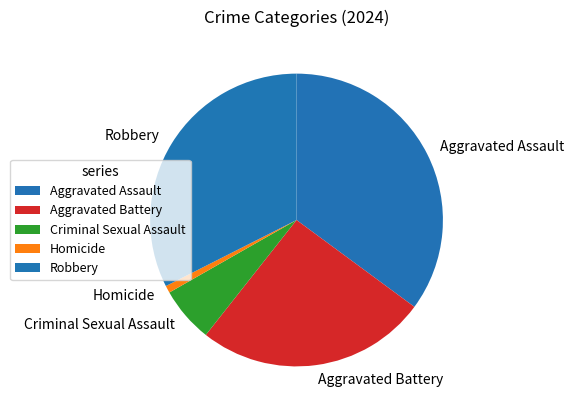

Count the number of slices in the pie.

5